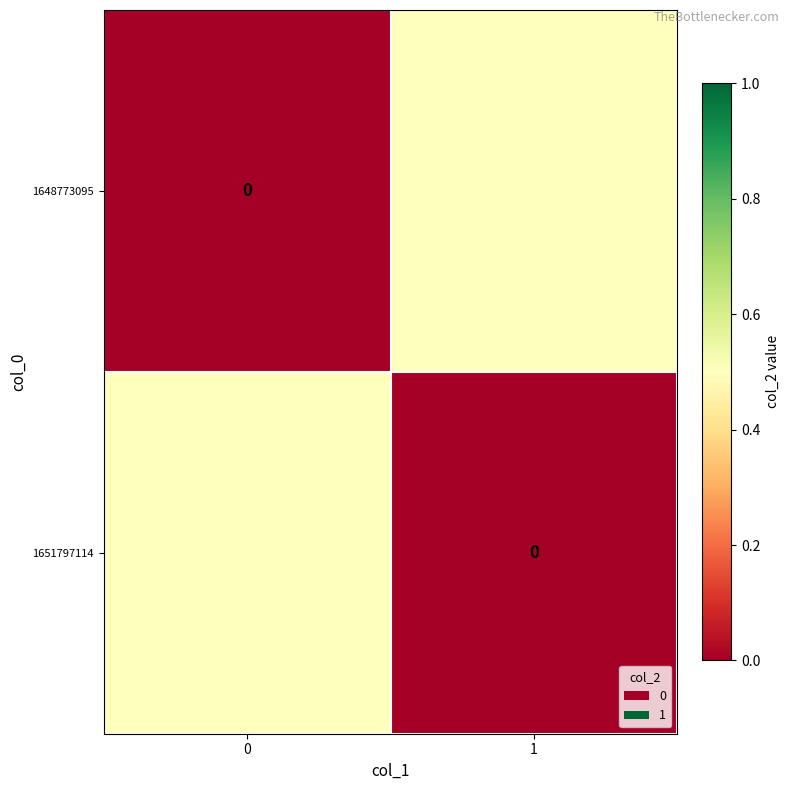

What is the average value of the 1651797114 series?

0.2